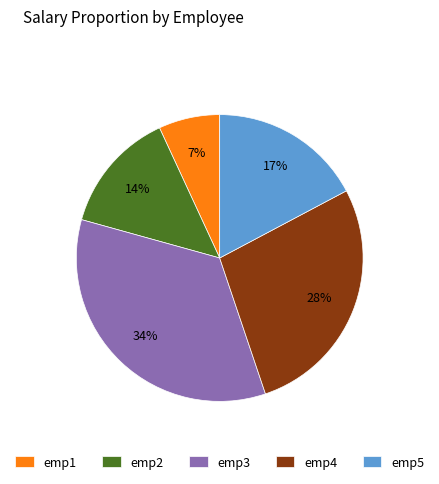

True or false: emp4 accounts for 34% of the total.

False